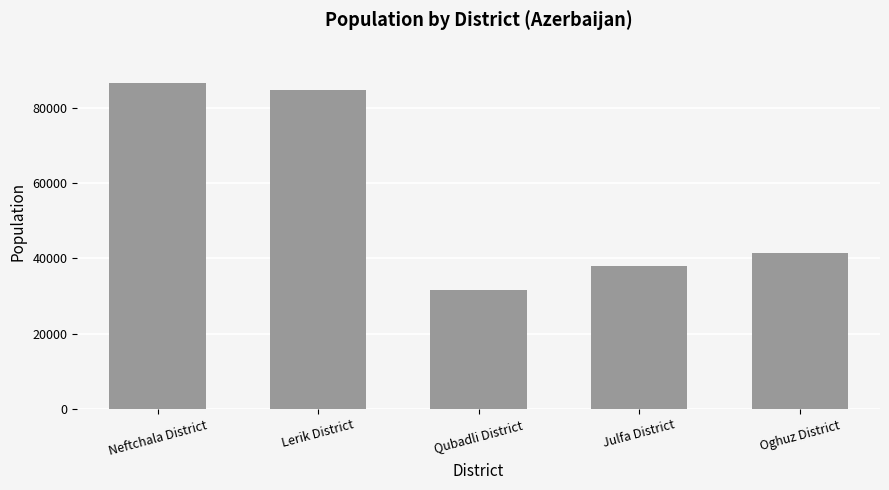

What position from the right is Julfa District?

2